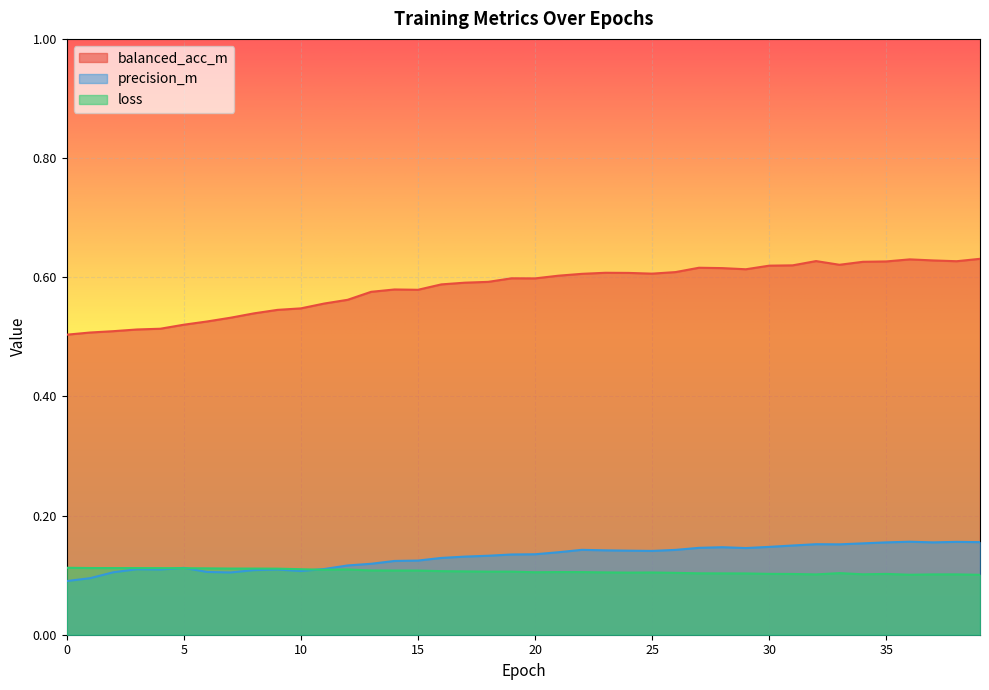

True or false: loss and balanced_acc_m intersect in this chart.

False